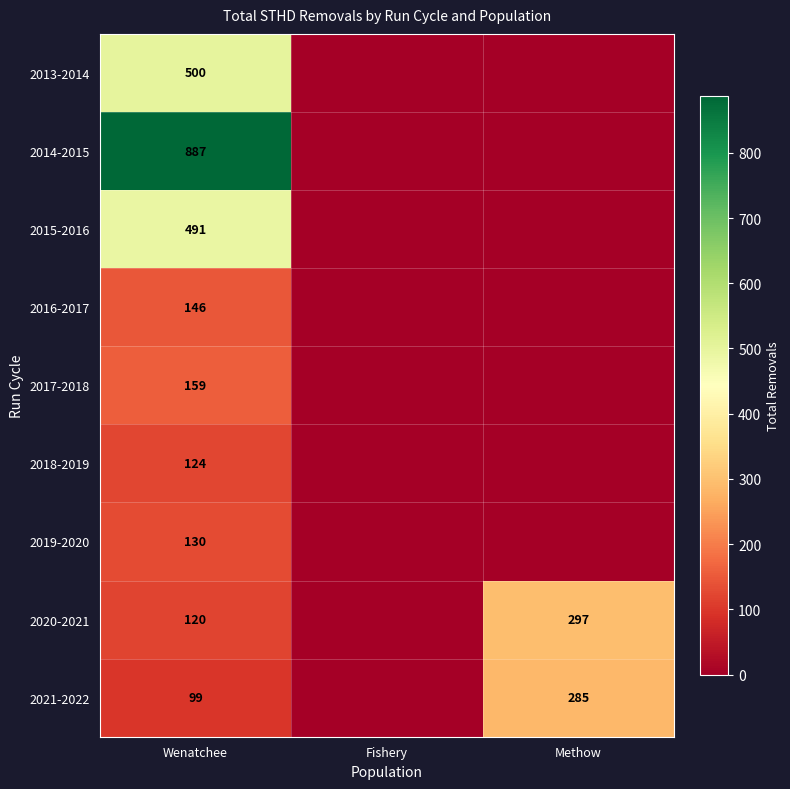

At which label does 2019-2020 reach its peak?

Wenatchee